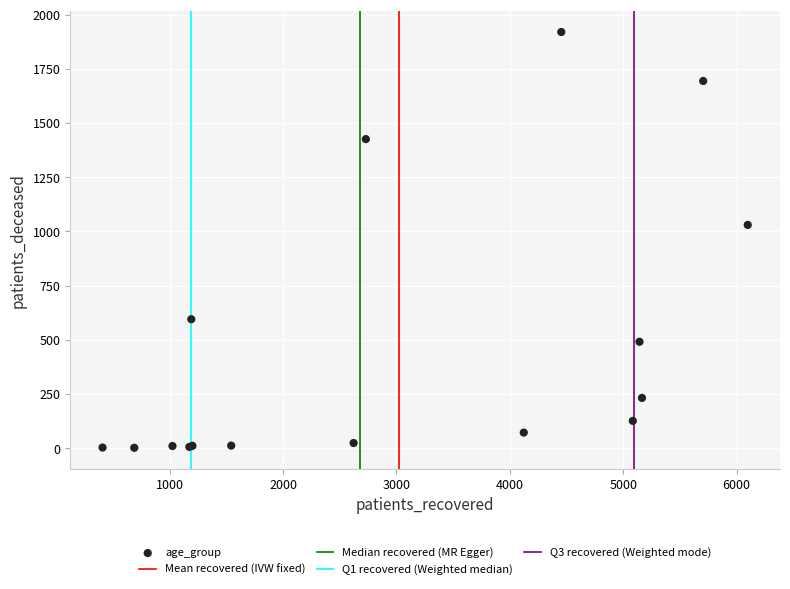

What Y value in the scatter plot is closest to 961?

1030